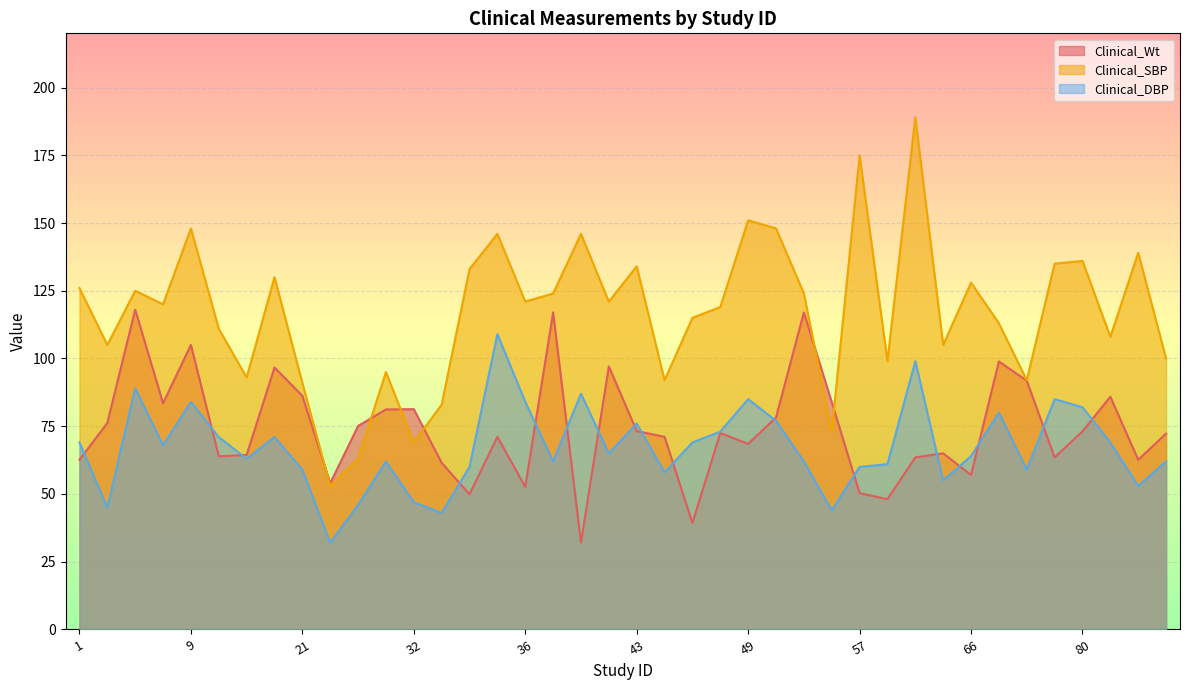

Where is Clinical_DBP nearest to the value 70?

1